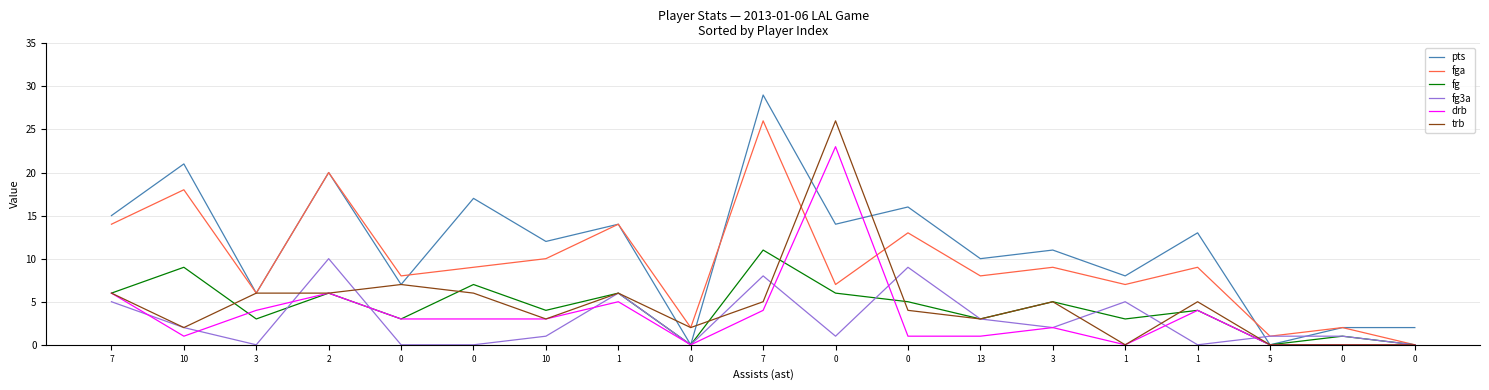

What are all the series names shown in the legend?

pts, fga, fg, fg3a, drb, trb